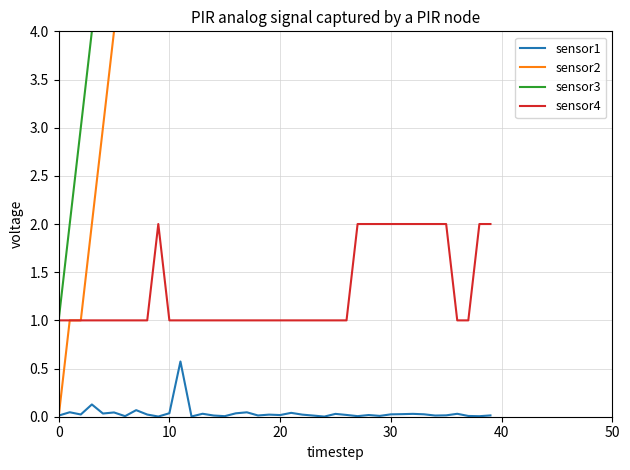

How many values in the sensor2 series exceed 19?

18